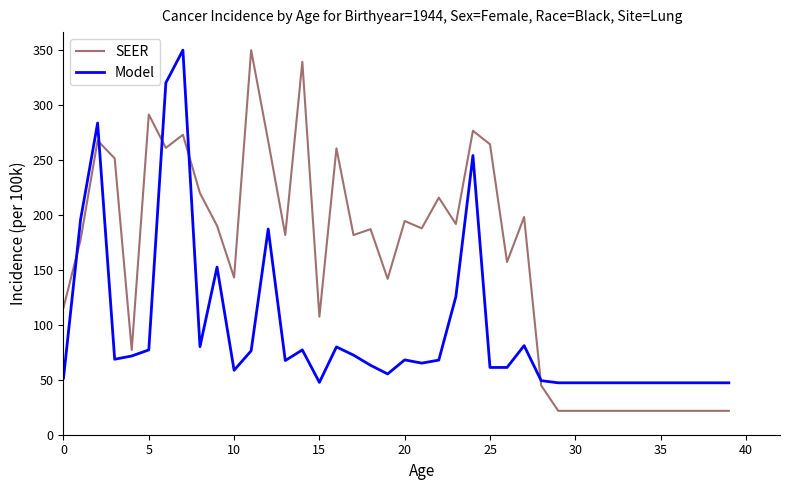

After their last crossing, which series has the higher values: Model or SEER?

Model